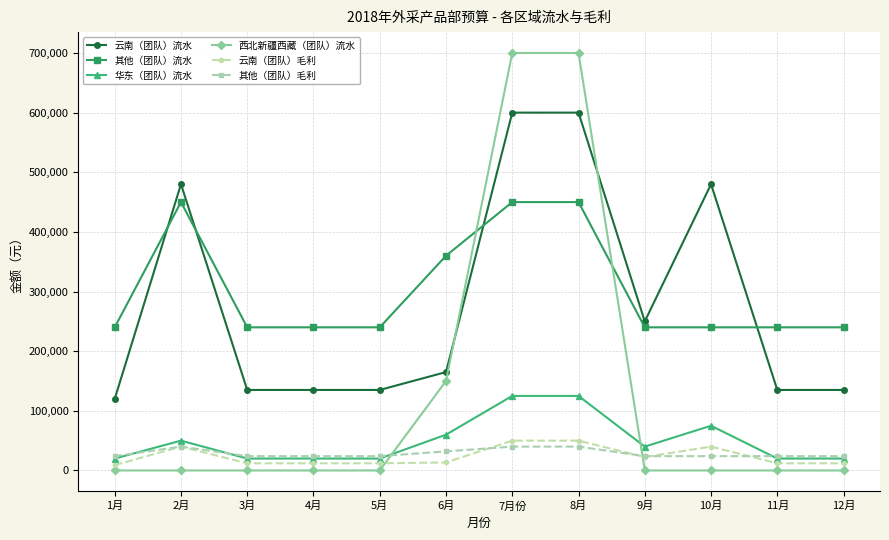

What is the sum of all 云南（团队）流水 values?

3370000